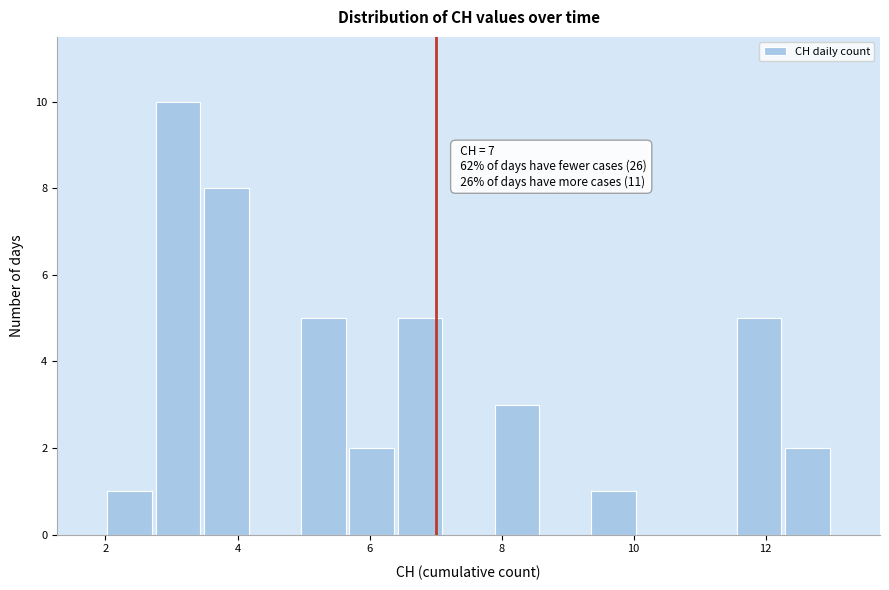

Around what value on the x-axis is the tallest bar? Give the approximate position of its centre, as read against the axis.

3.2